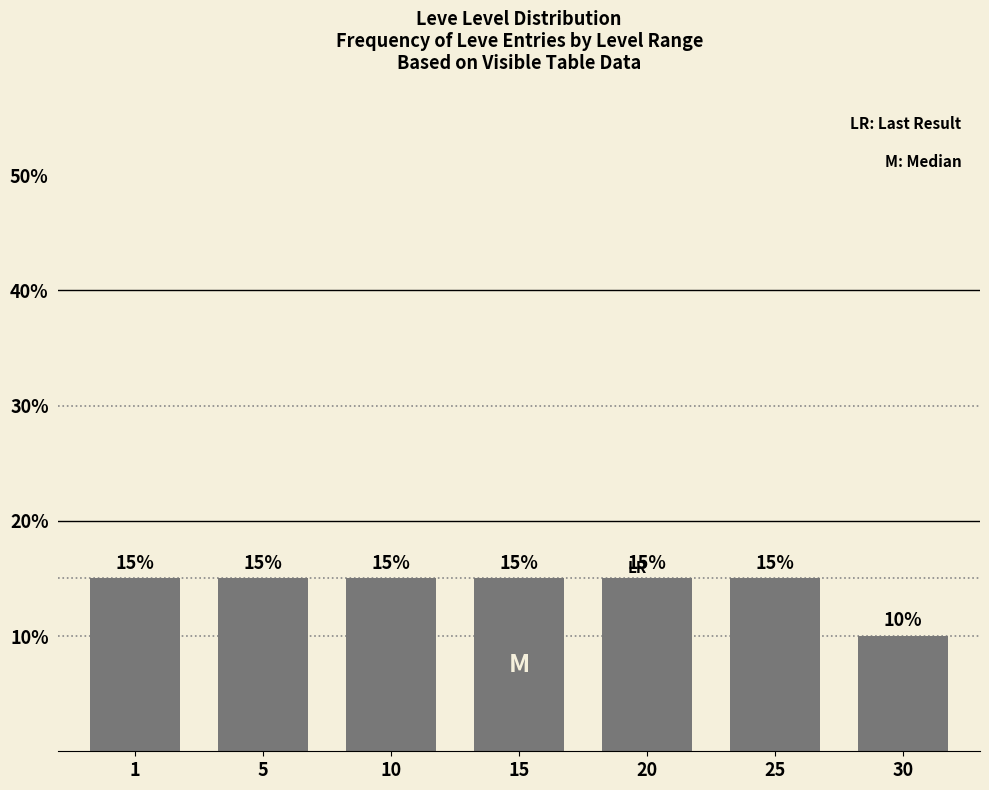

Reading left to right, list all the values displayed in this chart.

15	15	15	15	15	15	10